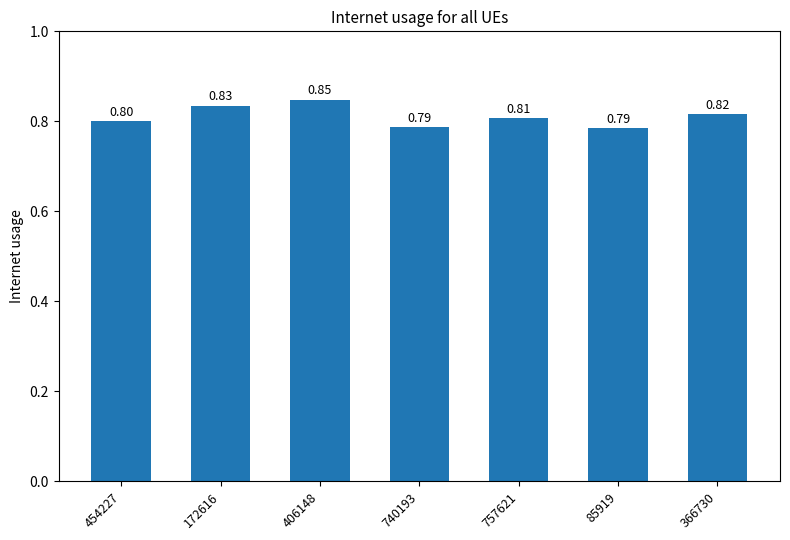

What is the label of the 1st bar from the right?

366730